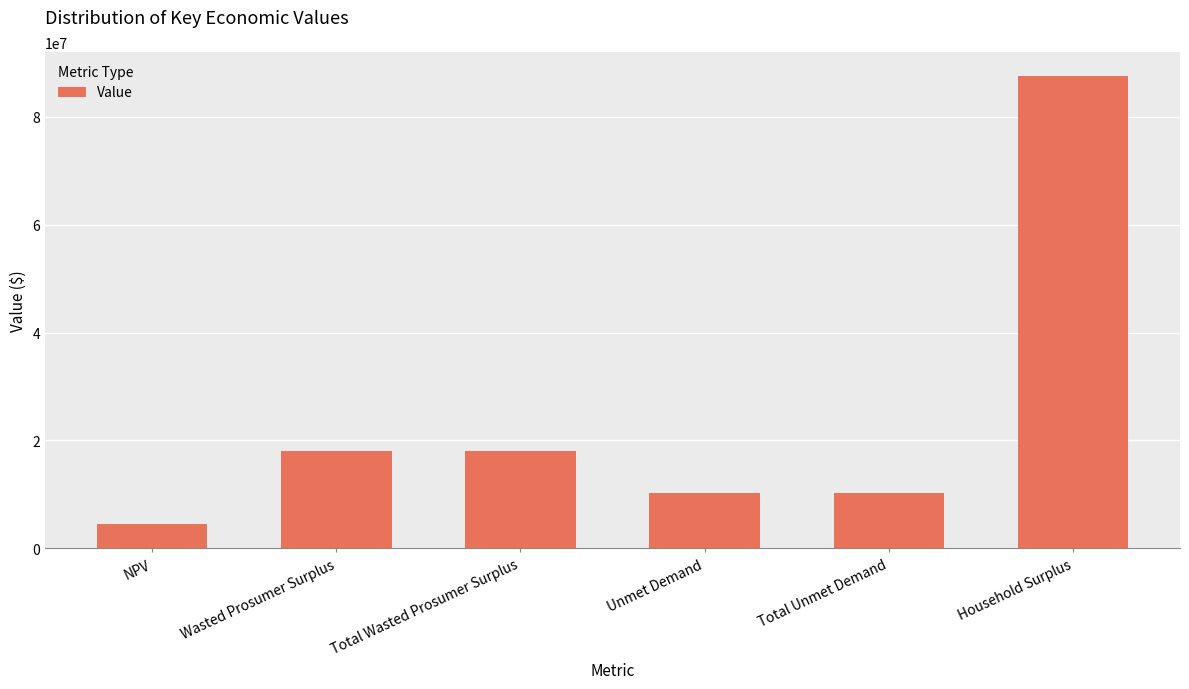

What is the approximate value at Wasted Prosumer Surplus?

18093321.8